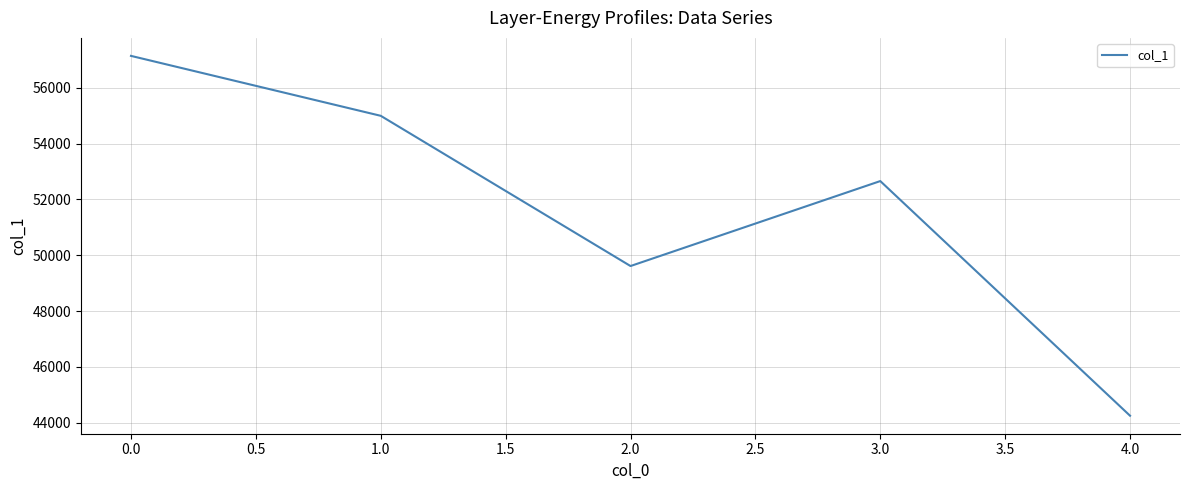

Does the chart display data point markers on the line(s)?

No